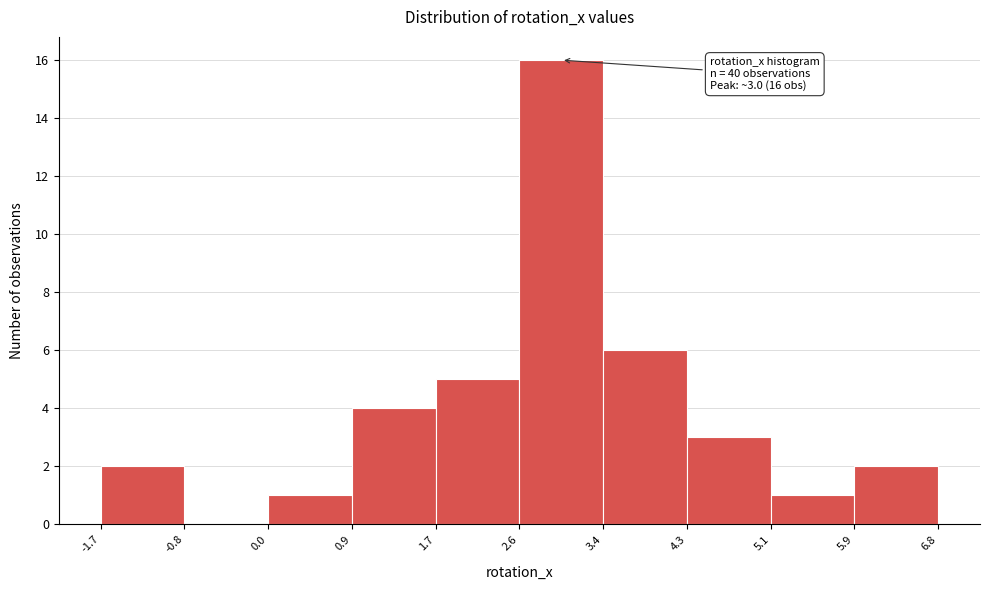

Over which range of the x-axis is the bar tallest?

2.6 to 3.4